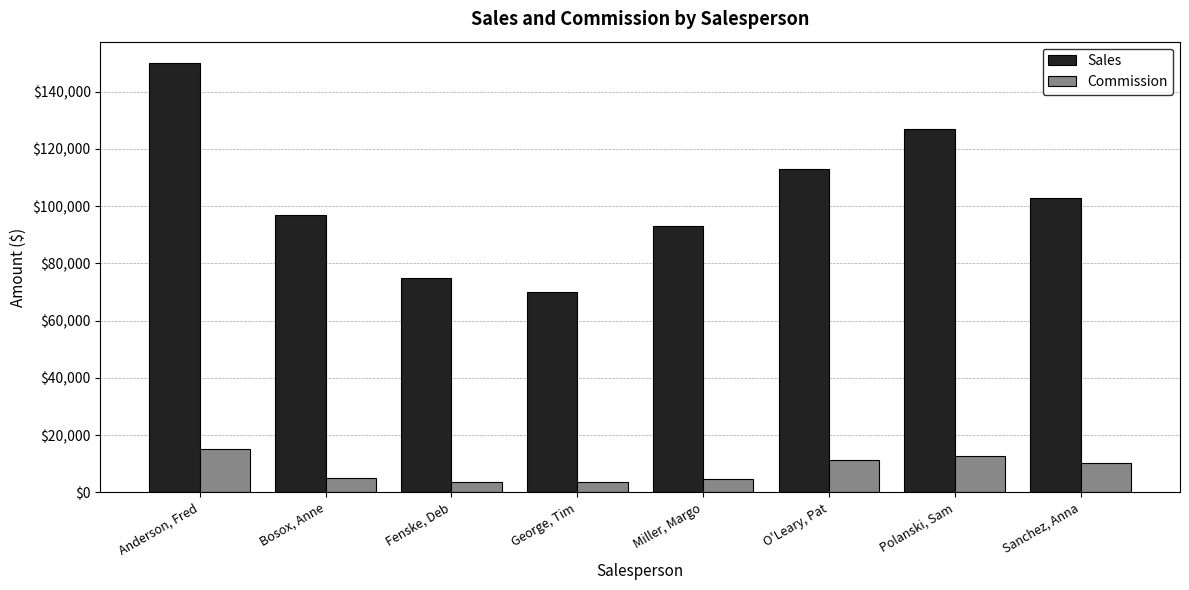

Rank the series by their maximum value, from highest to lowest.

Sales, Commission